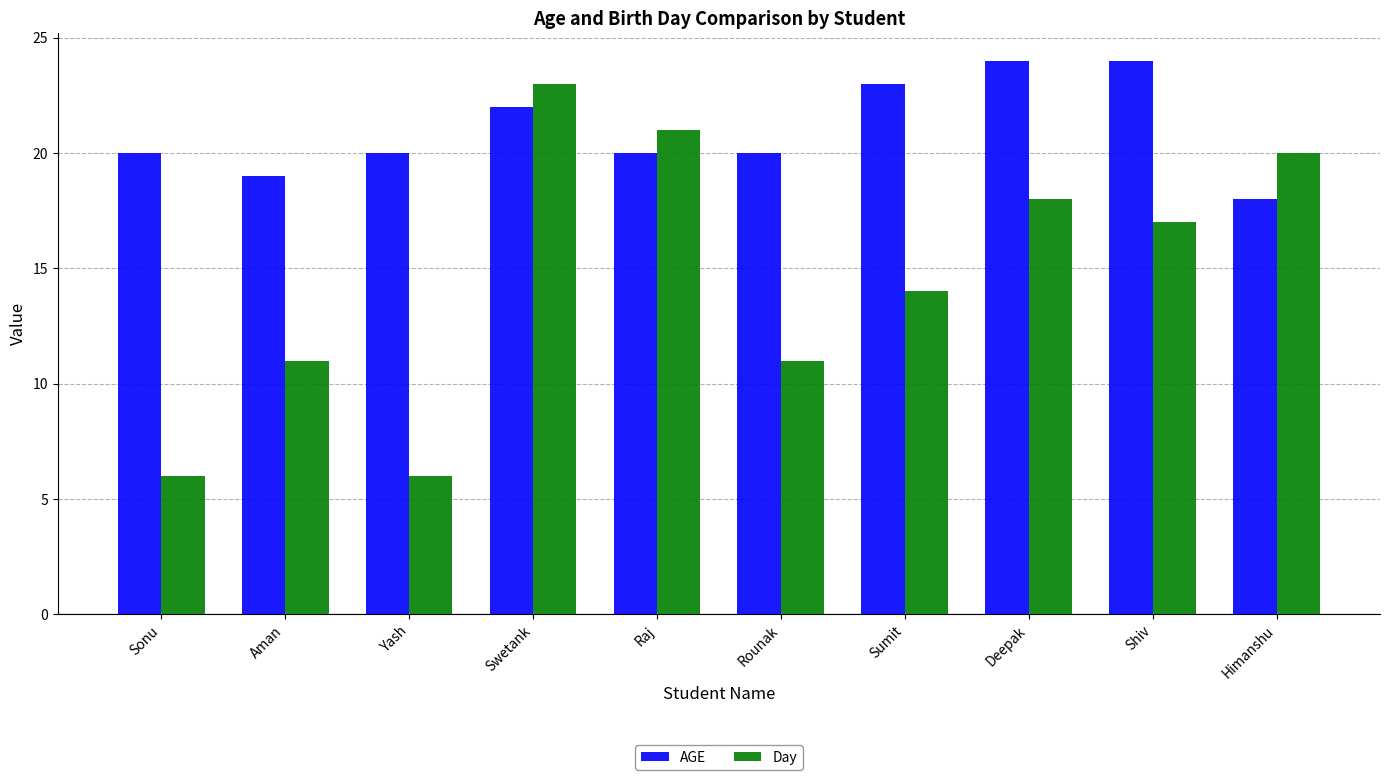

The value of Day at Yash is 6. True or false?

True